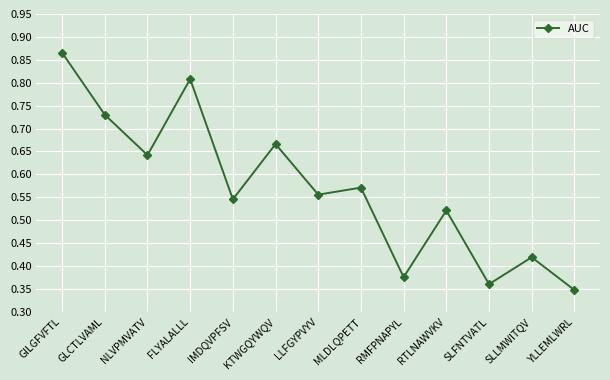

Between GILGFVFTL and FLYALALLL, which is larger?

GILGFVFTL